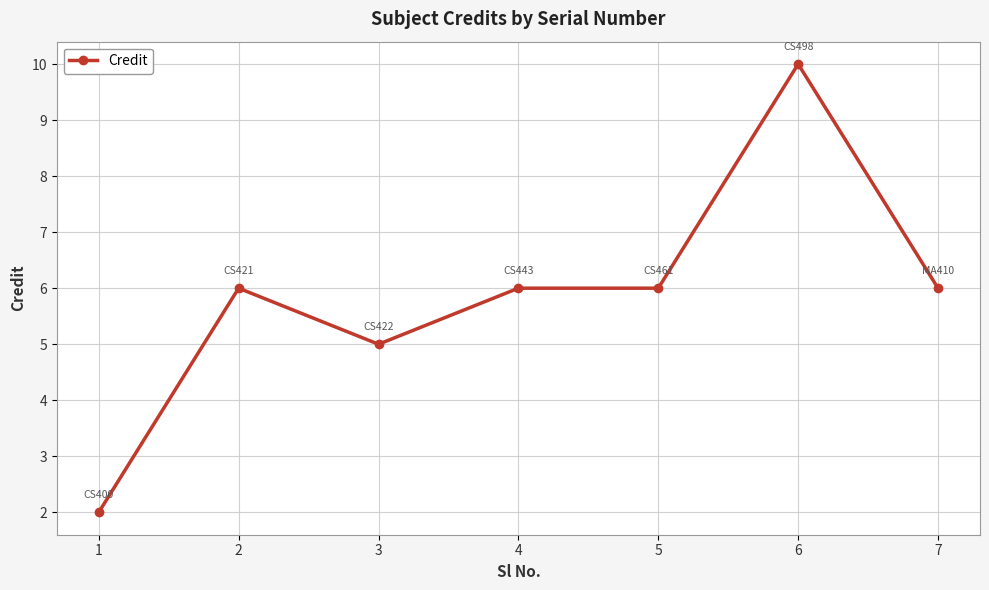

What is the difference between the maximum and minimum values?

8